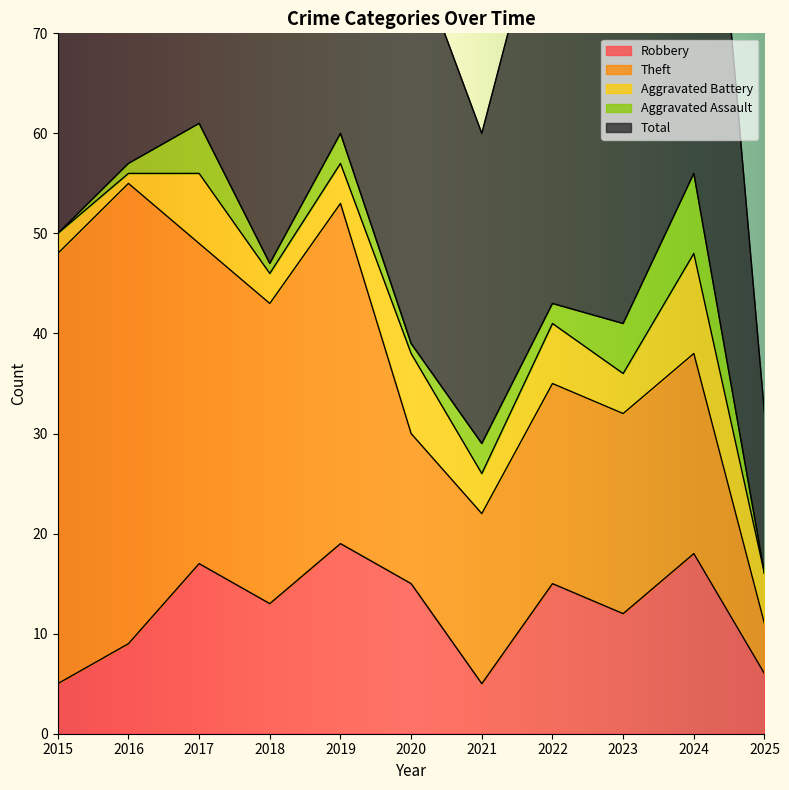

Reading left to right, what are all the values shown in this chart?

Robbery: 5	9	17	13	19	15	5	15	12	18	6
Theft: 43	46	32	30	34	15	17	20	20	20	5
Aggravated Battery: 2	1	7	3	4	8	4	6	4	10	5
Aggravated Assault: 0	1	5	1	3	1	3	2	5	8	0
Total: 51	57	62	48	60	40	31	44	43	57	16